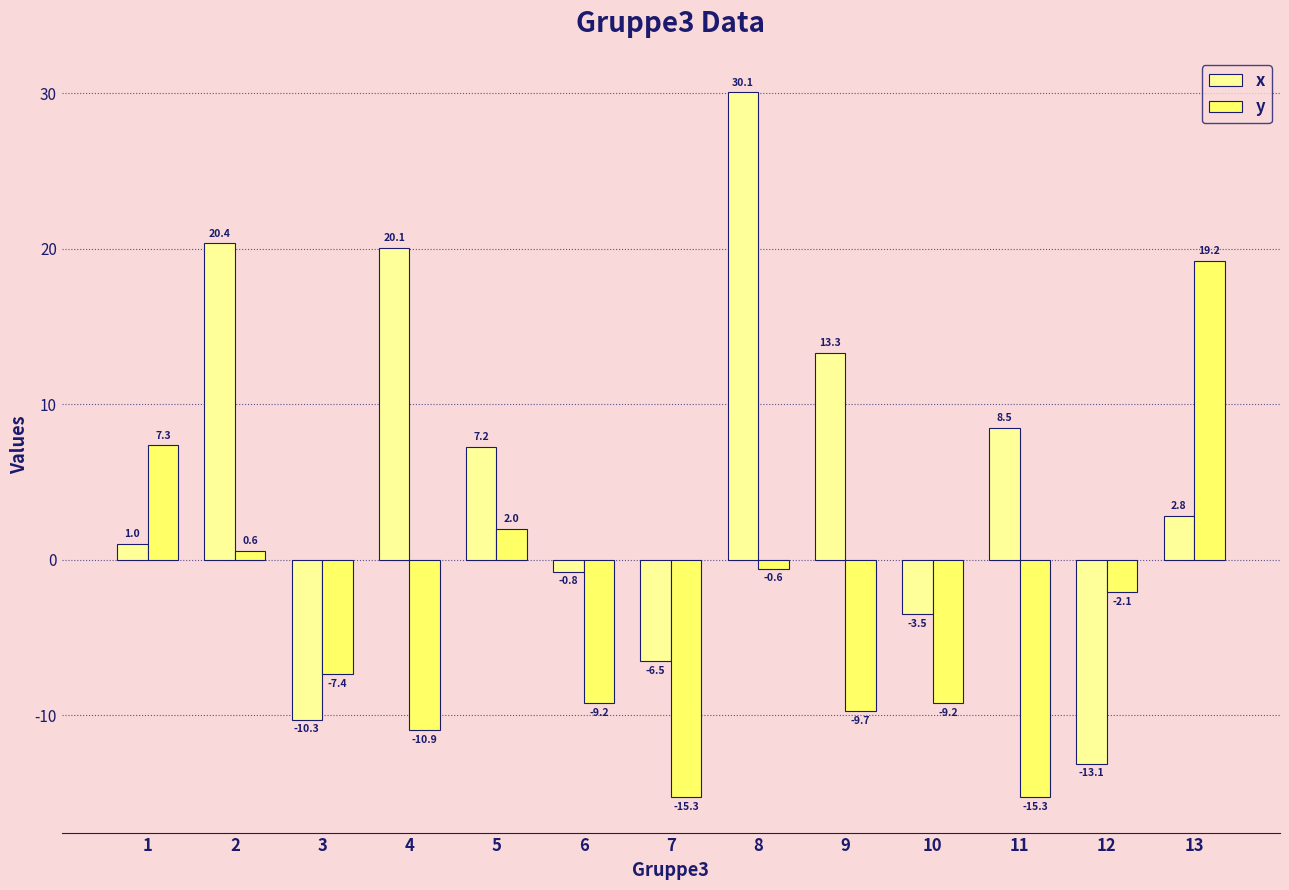

What is the difference between the highest and lowest values at 13?

16.4